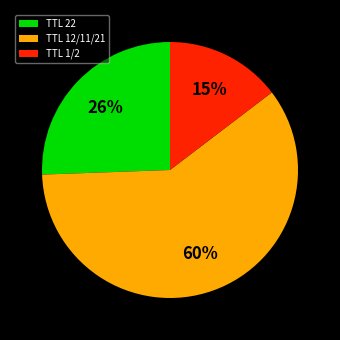

The TTL 12/11/21 slice represents 60% of the pie. True or false?

True